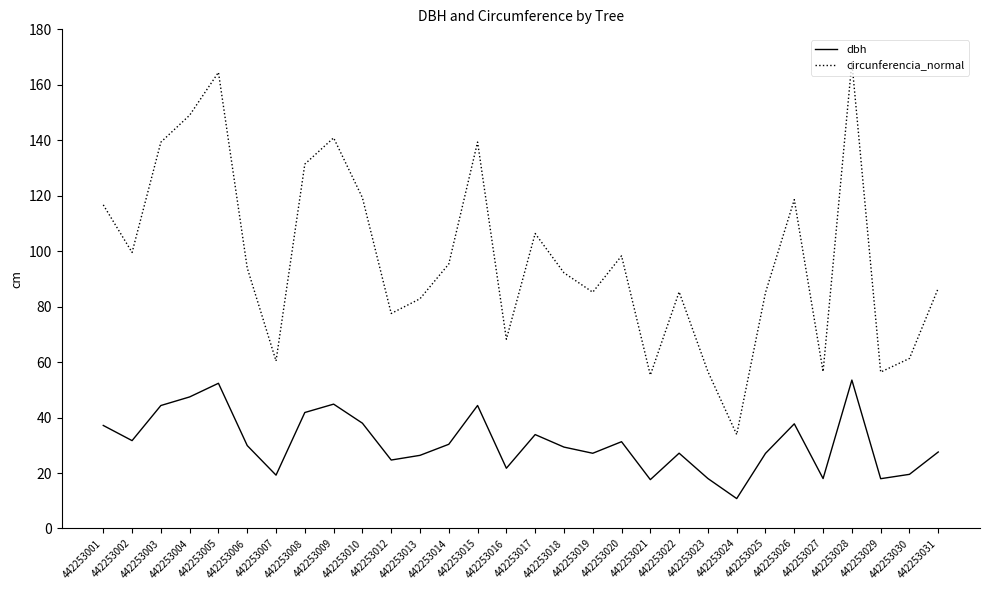

Between 442253012 and 442253015, which series saw the biggest shift?

circunferencia_normal